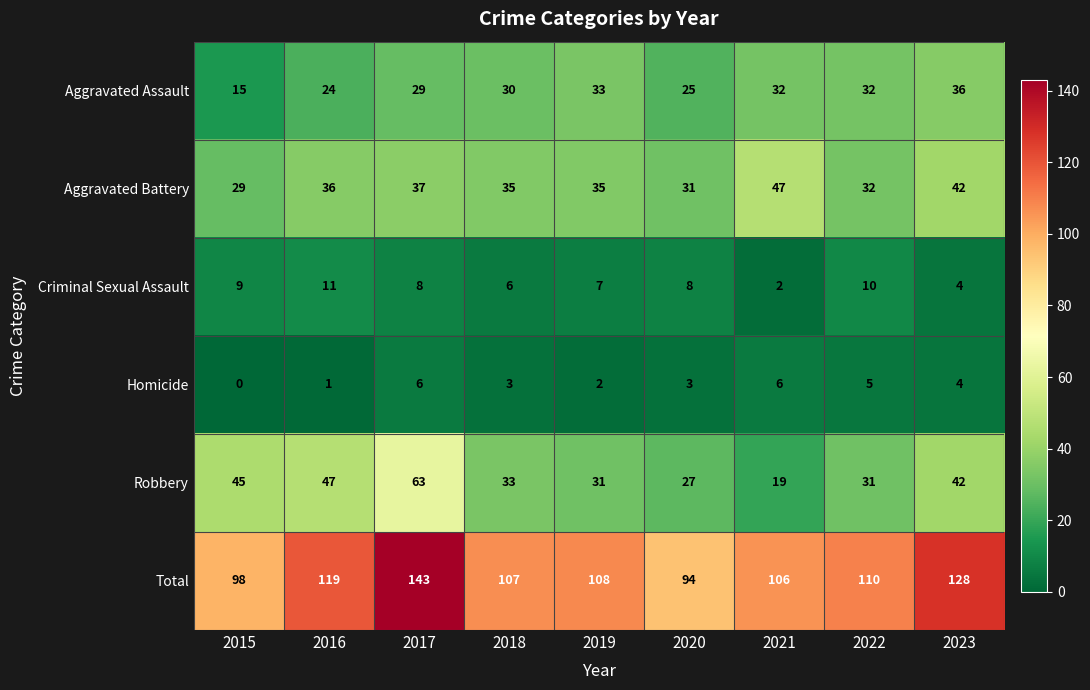

How many values in the Aggravated Battery series are below 35?

3